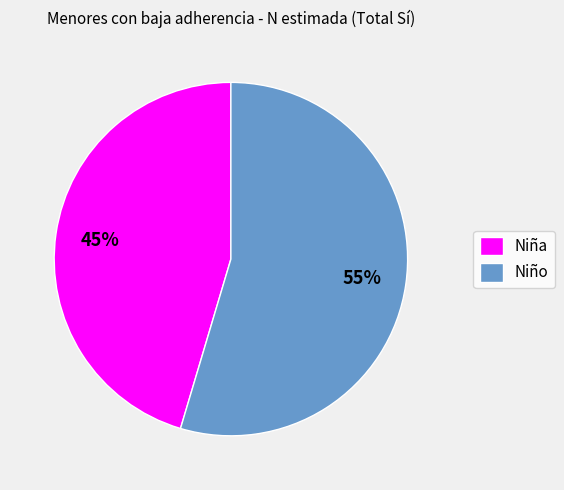

How many segments does this pie chart have?

2